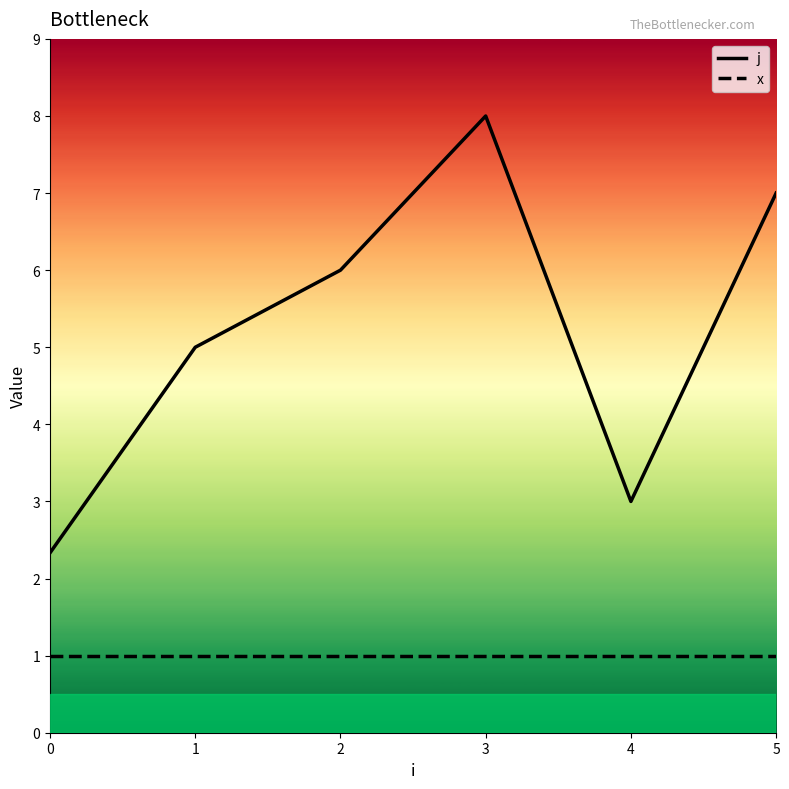

What are all the series names shown in the legend?

j, x